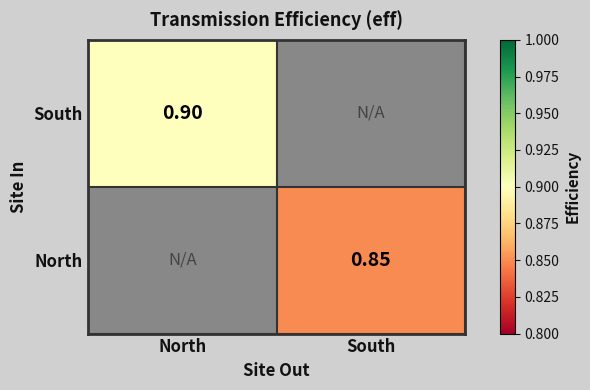

At which category is the sum across all series the highest?

North